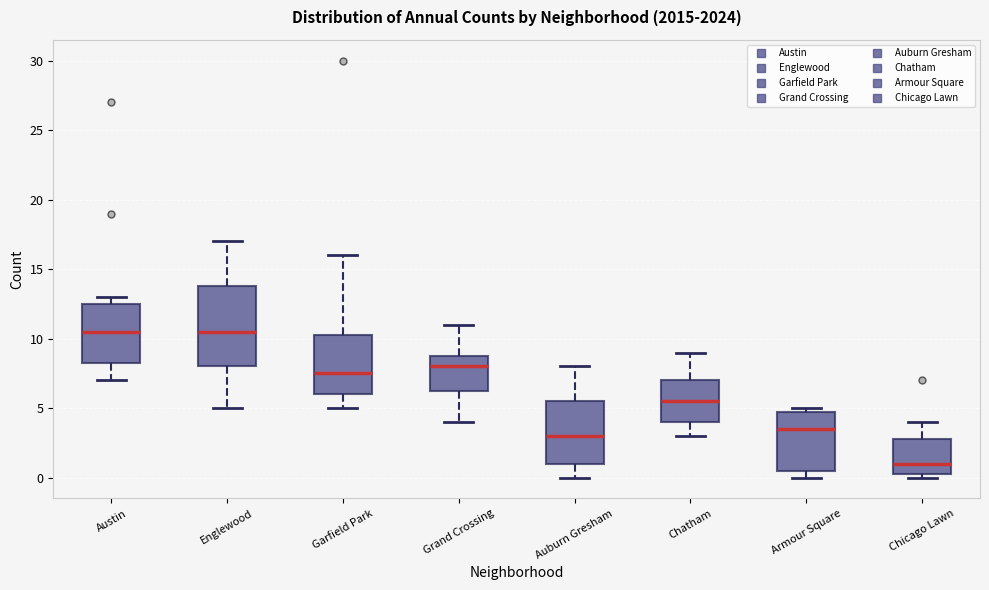

Comparing the boxes themselves (not the whiskers), which one is the tallest?

Englewood